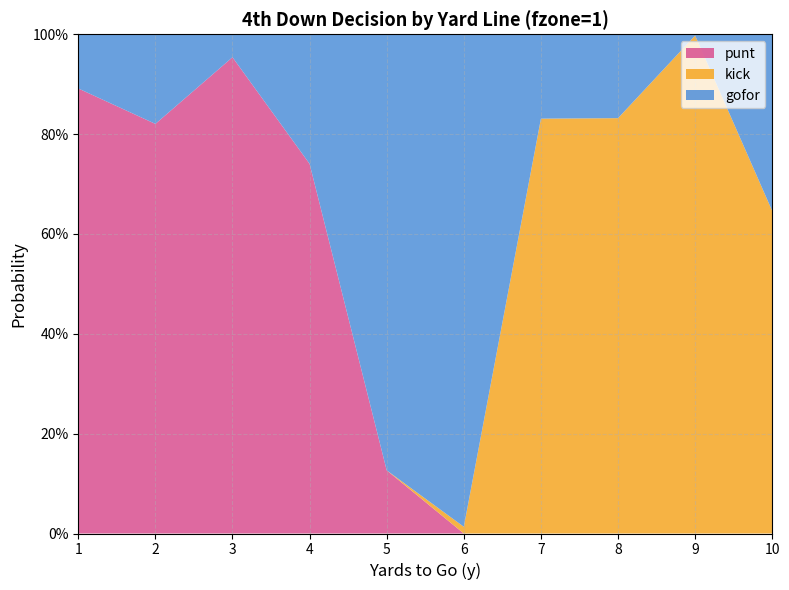

Reading left to right, extract all data points from this chart.

gofor: 0.1	0.2	0.0	0.3	0.9	1.0	0.2	0.2	0.0	0.4
punt: 0.9	0.8	1.0	0.7	0.1	0.0	0.0	0.0	0.0	0.0
kick: 0.0	0.0	0.0	0.0	0.0	0.0	0.8	0.8	1.0	0.6